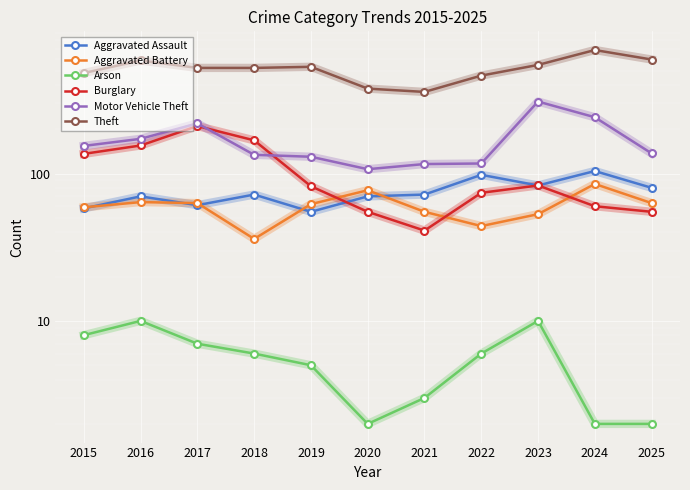

Which category has the lowest value across all series?

2020